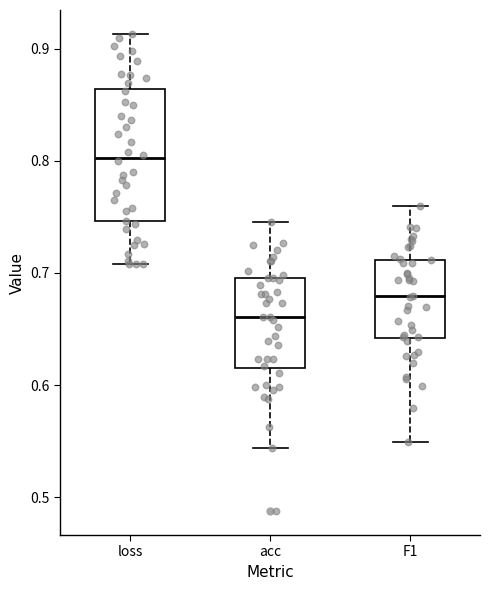

Which box's median line is the highest?

loss